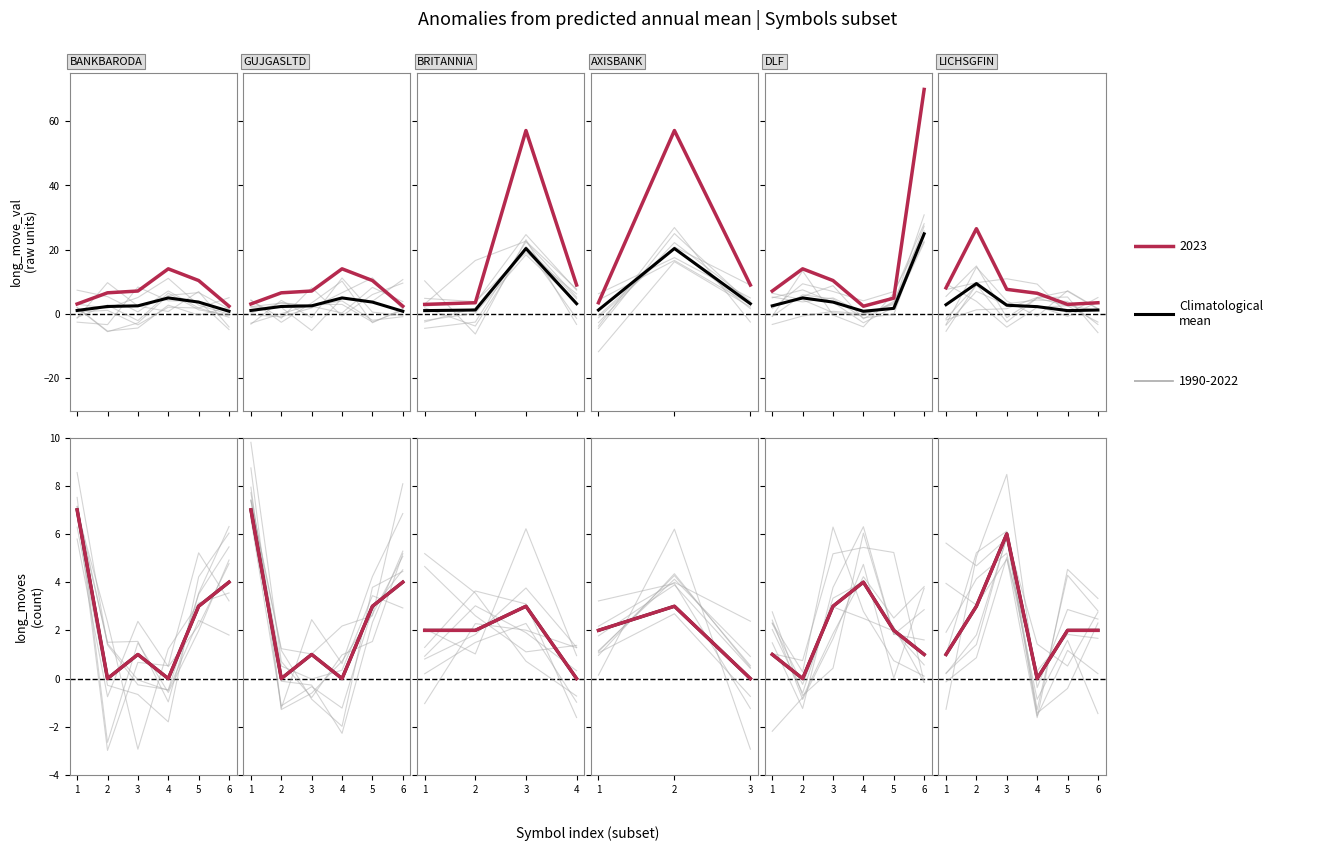

Count the number of values greater than 2.

4